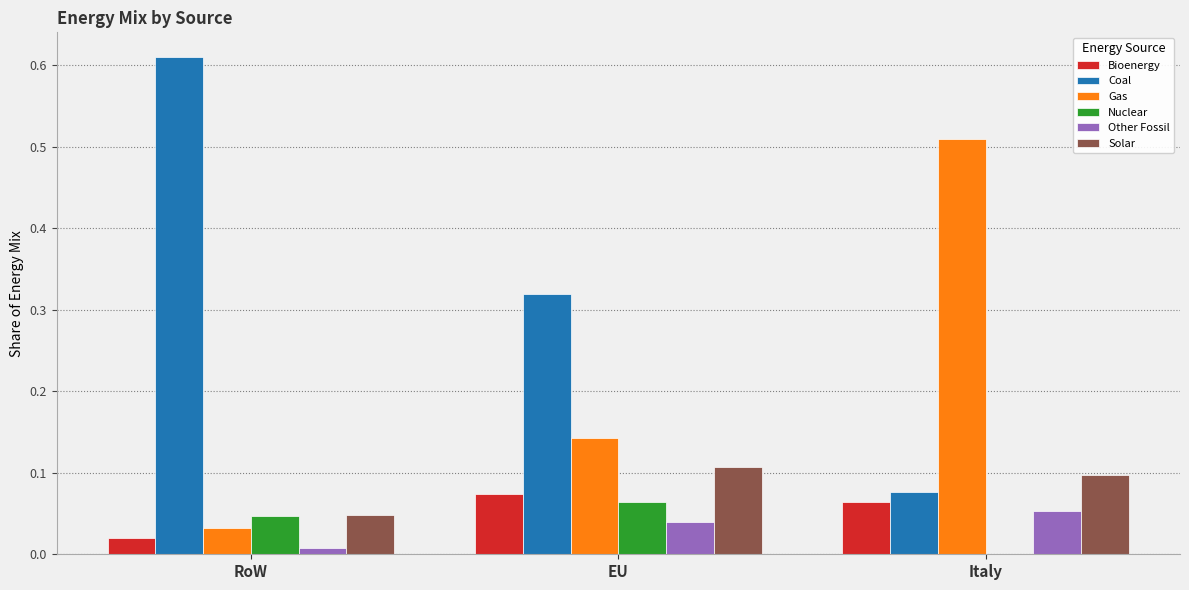

True or false: Solar has a value of 0.1 at Italy.

True